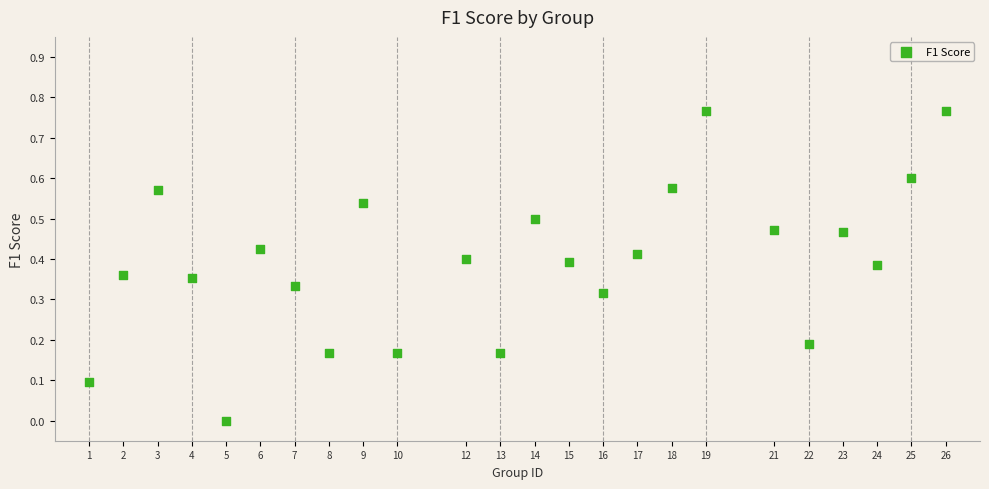

What is the range of X values (max minus min)?

25.0